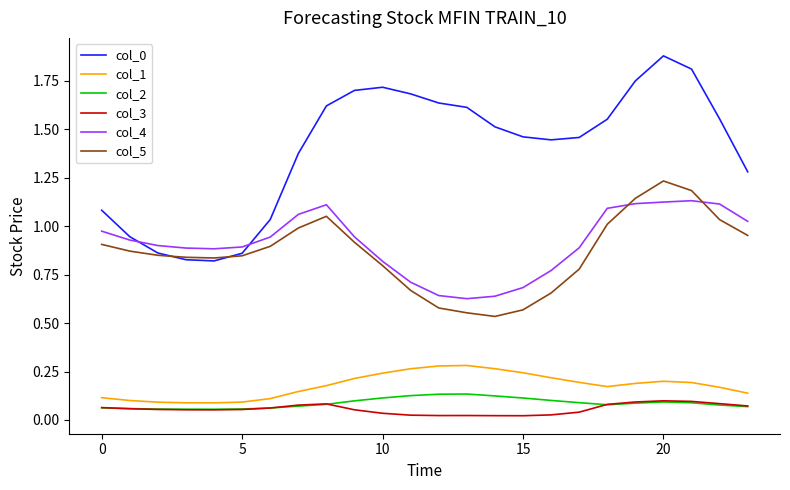

True or false: col_5 and col_2 intersect in this chart.

False